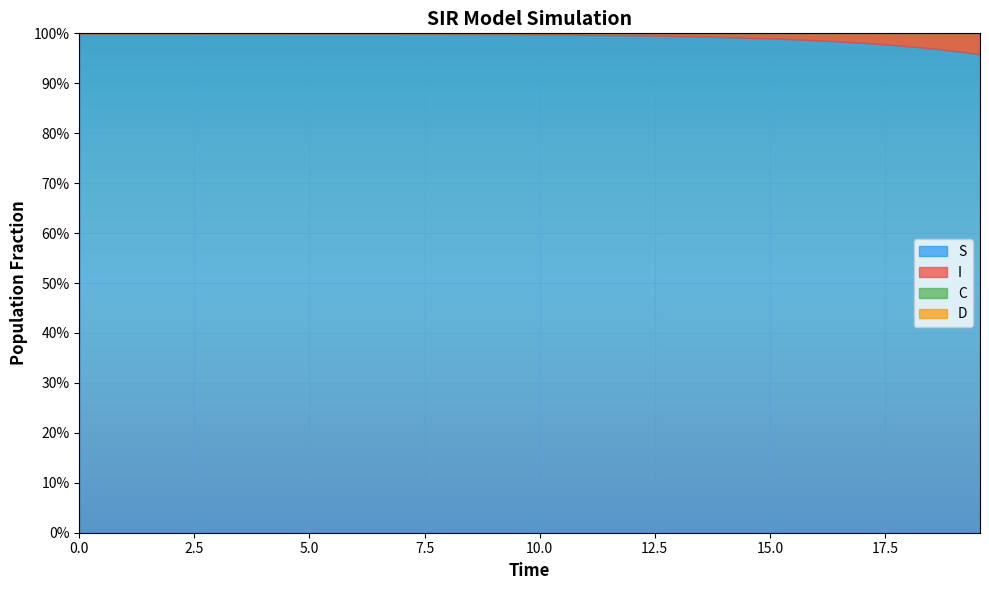

True or false: S has more than 0 interior local peaks.

False